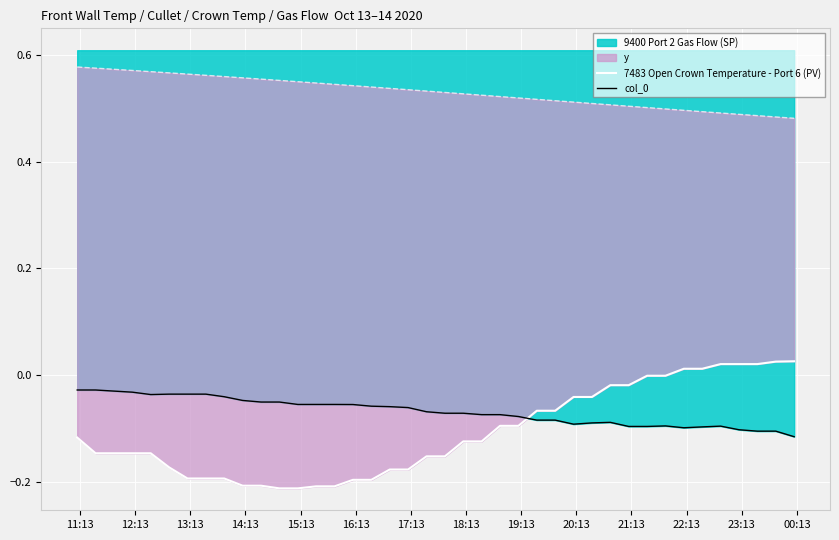

What is the average value of the 7483 Open Crown Temperature - Port 6 (PV) series?

-0.1